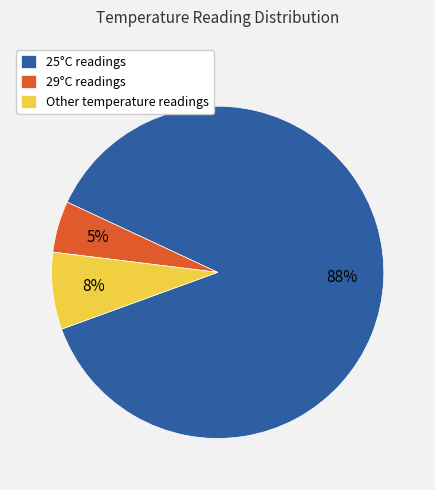

Rank the categories by value from highest to lowest.

25°C readings, Other temperature readings, 29°C readings